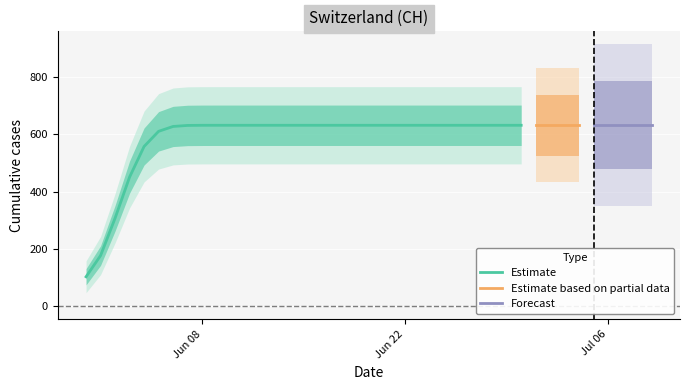

What position from the right is 2020-06-24?

16